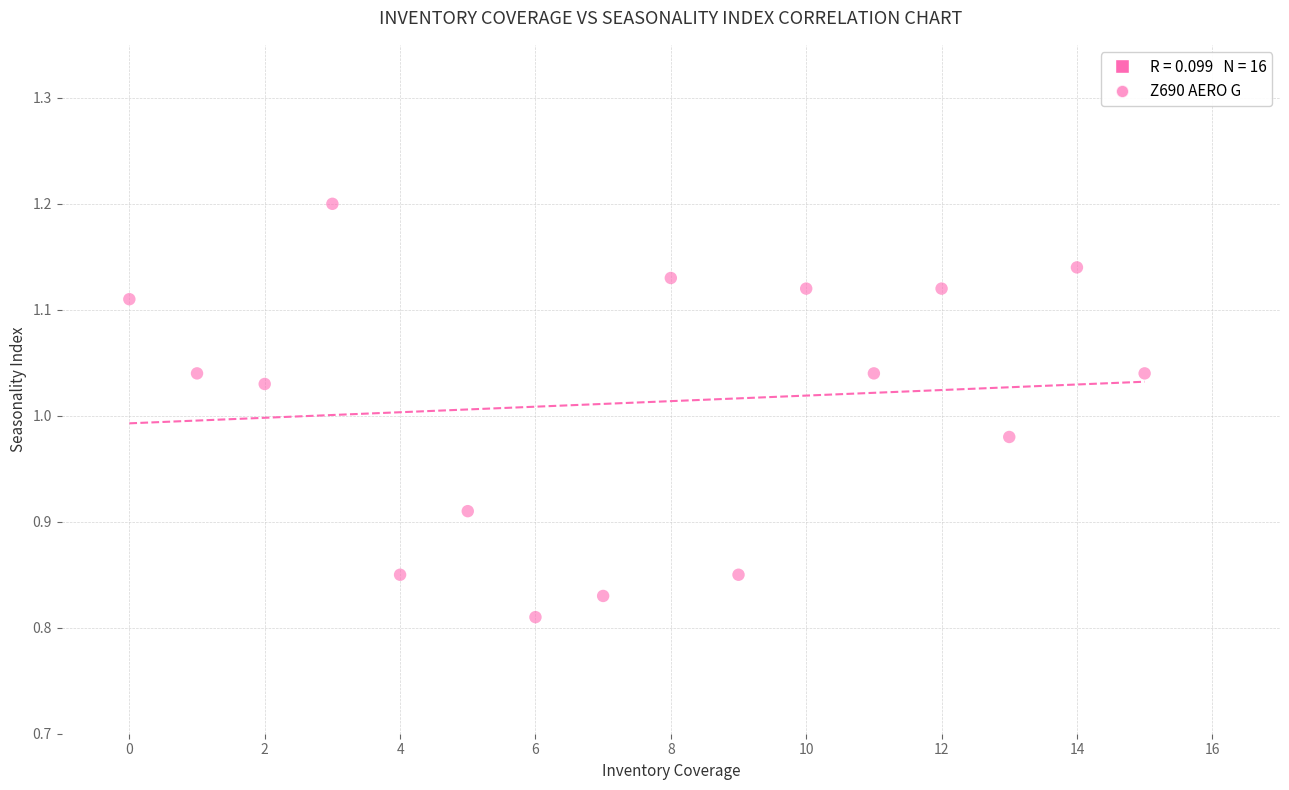

What is the range of Y values (max minus min)?

0.4